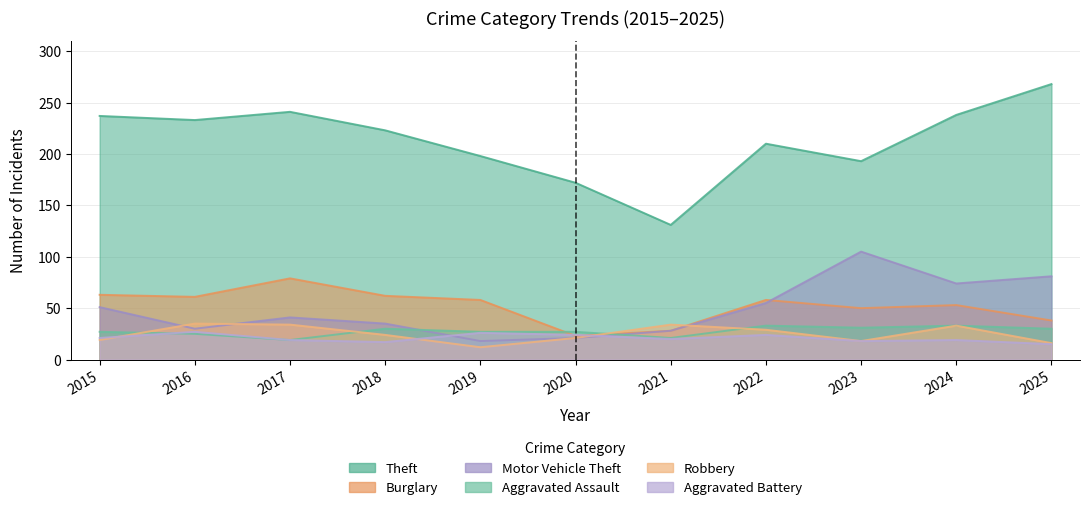

True or false: Burglary has a value of 79 at 2017.

True